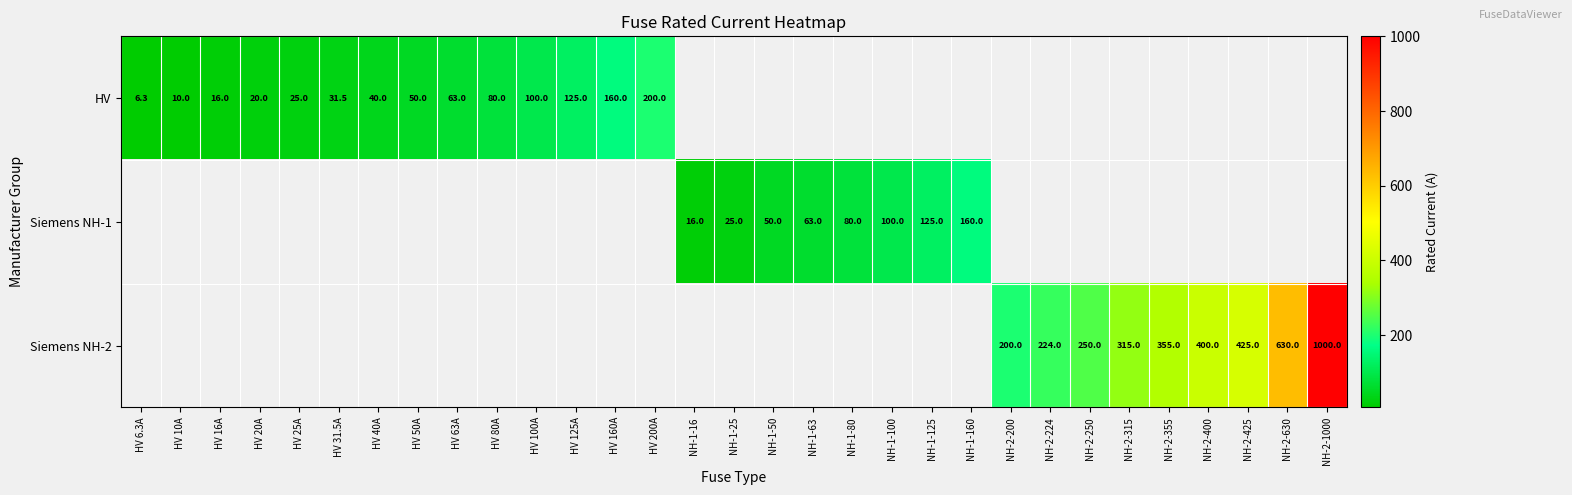

The Siemens NH-1 series shows 160.0 at NH-1-160. True or false?

True